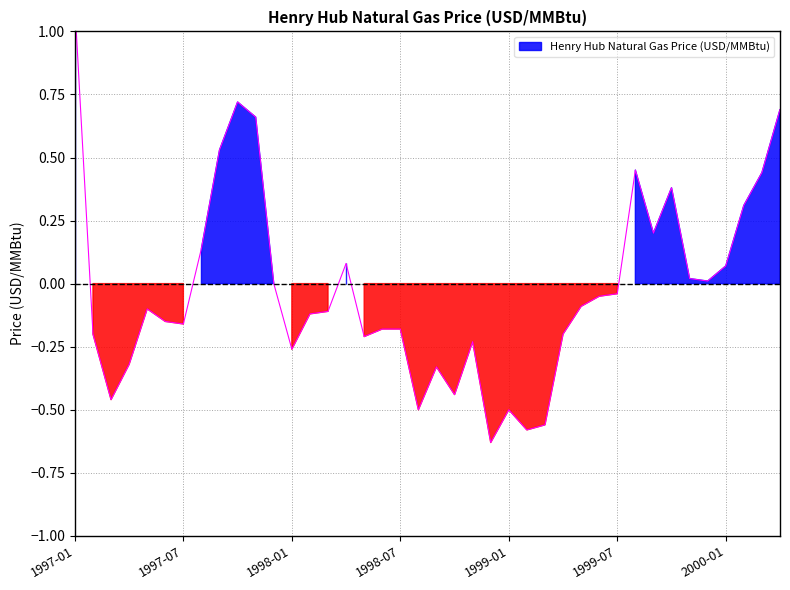

The value at 2000-02 is 0.2. True or false?

False